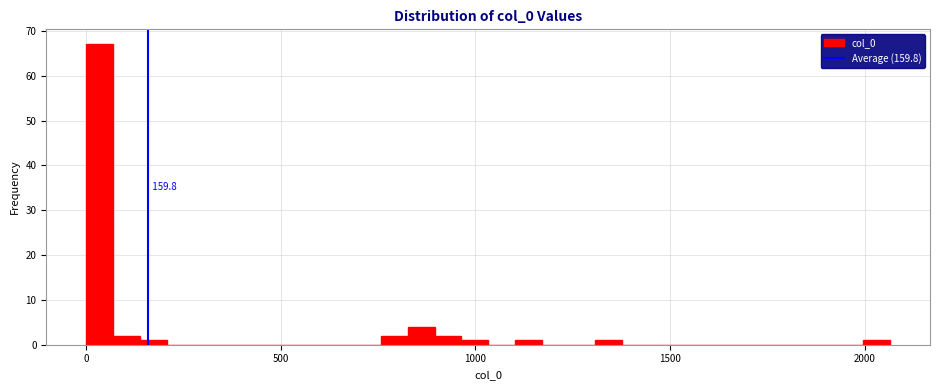

Read against the x-axis, roughly where is the centre of the tallest bar?

50